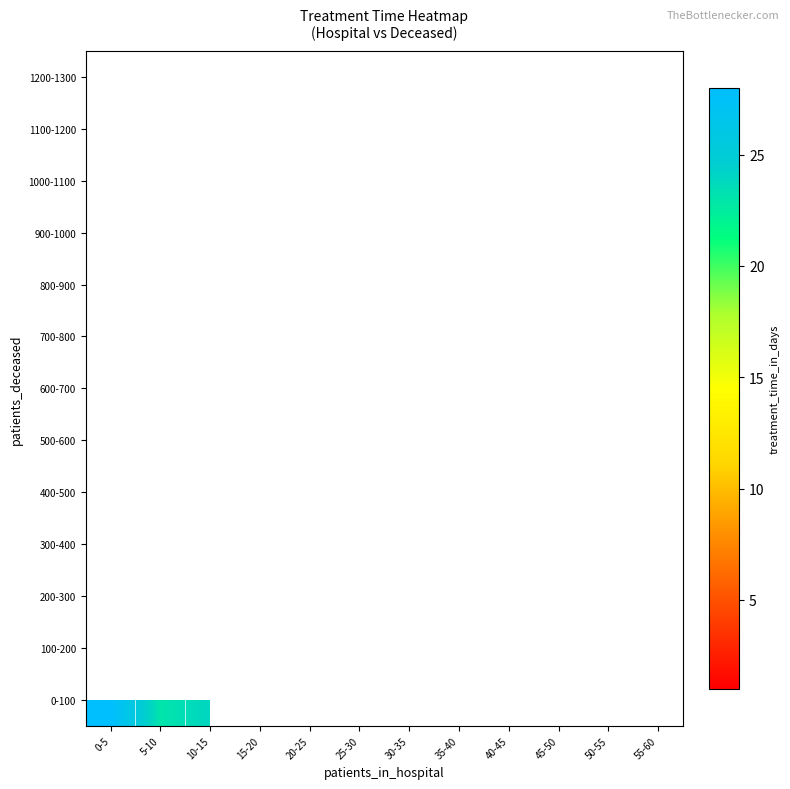

Which series has the widest spread of values?

0-100